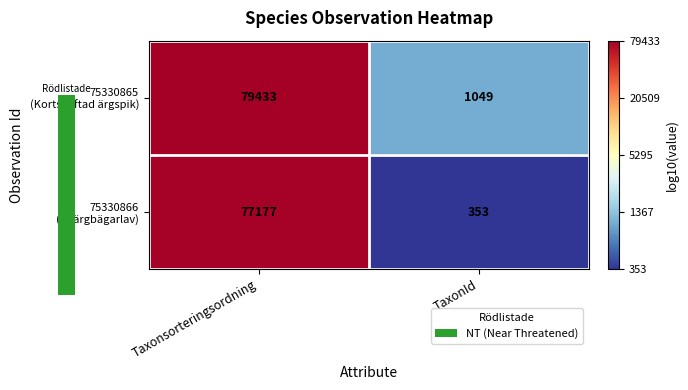

At which category does the chart reach its peak across all series?

Taxonsorteringsordning